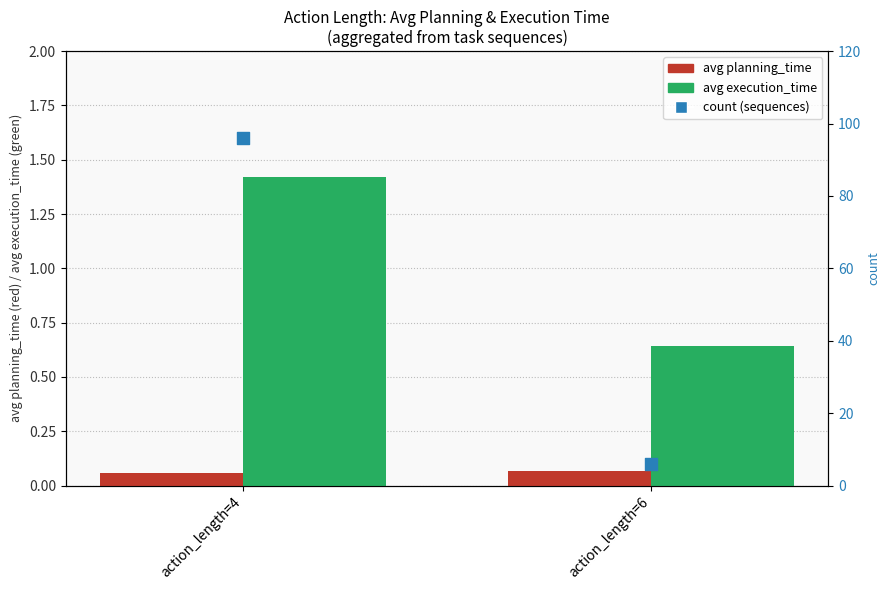

Which series reaches the minimum Y coordinate?

avg planning_time